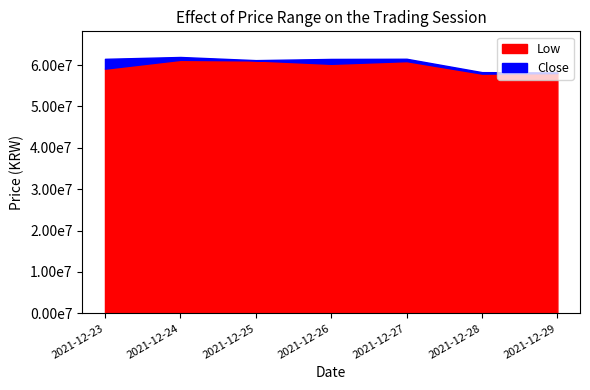

What is the difference between the low values at 2021-12-25 and 2021-12-23?

1987000